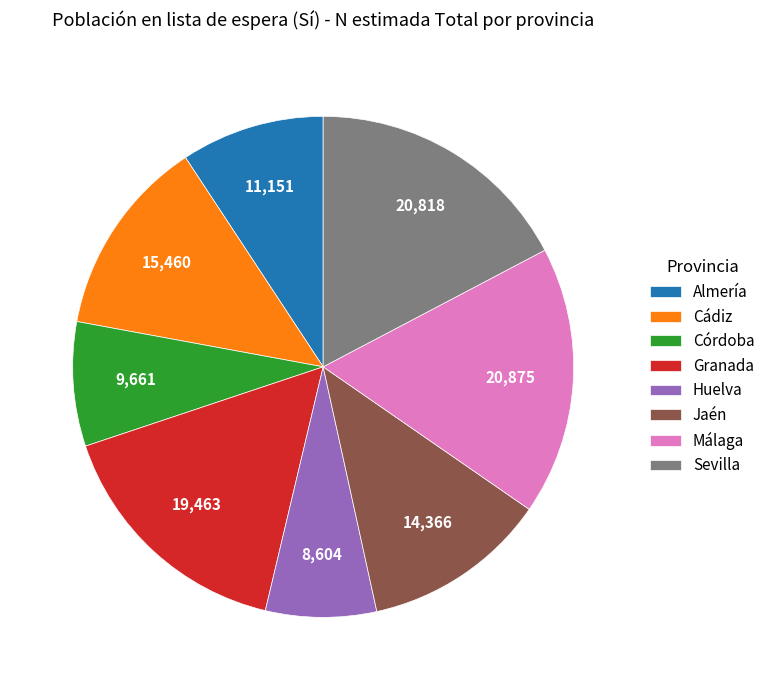

The Huelva slice represents 7% of the pie. True or false?

True